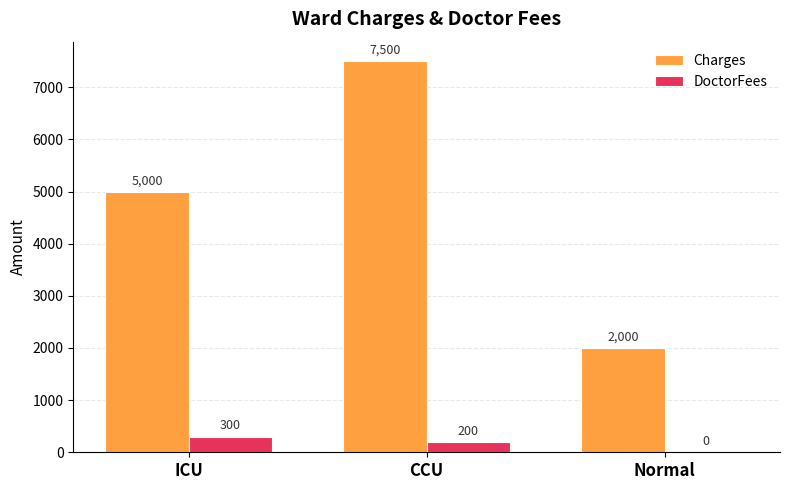

At which category does the chart reach its peak across all series?

CCU